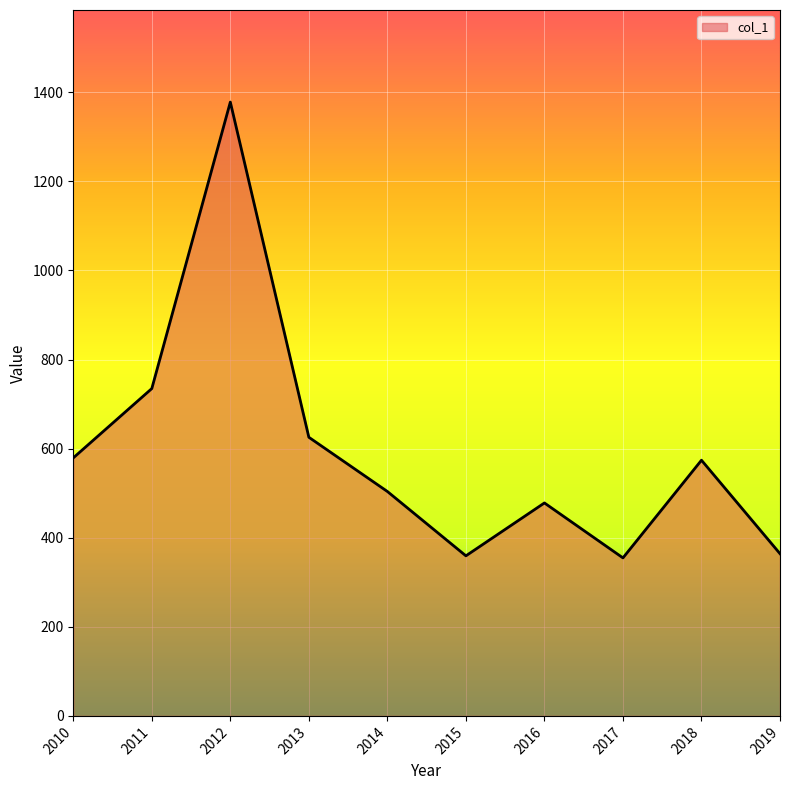

The chart shows a value of 191.8 at 2015. True or false?

False